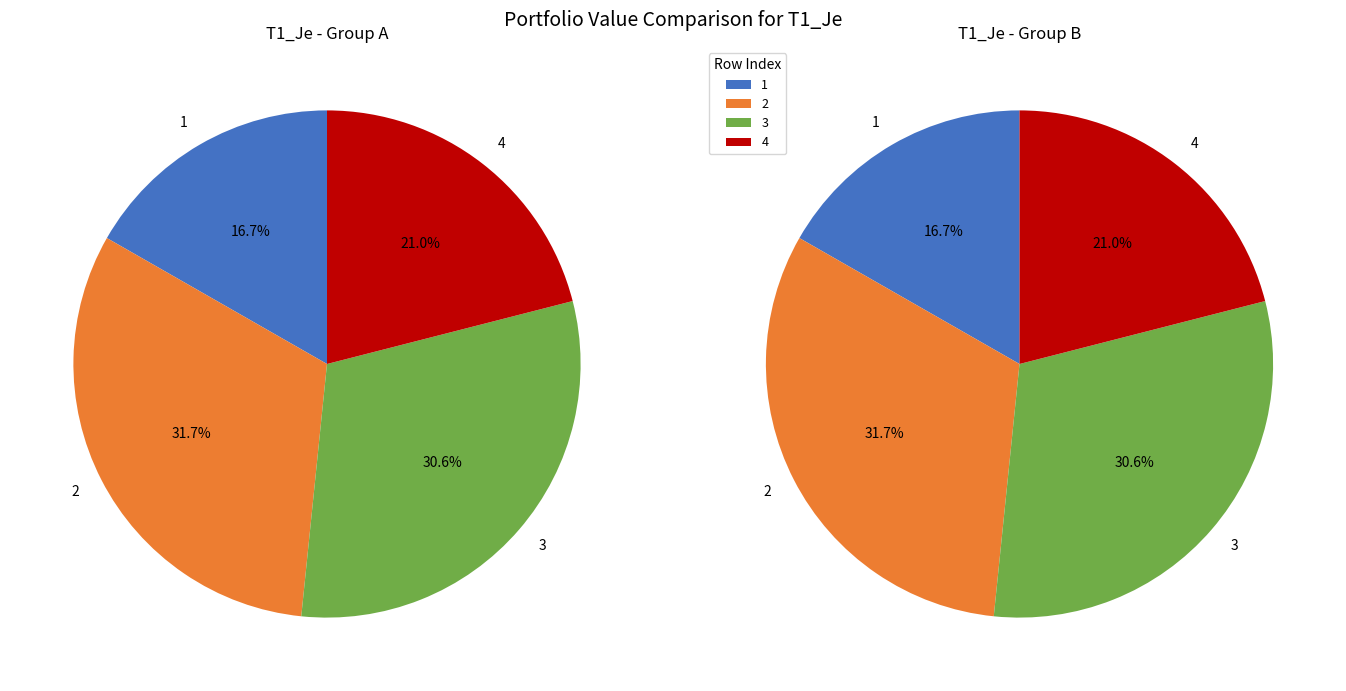

Is it true that 1 is 17% of the pie?

True